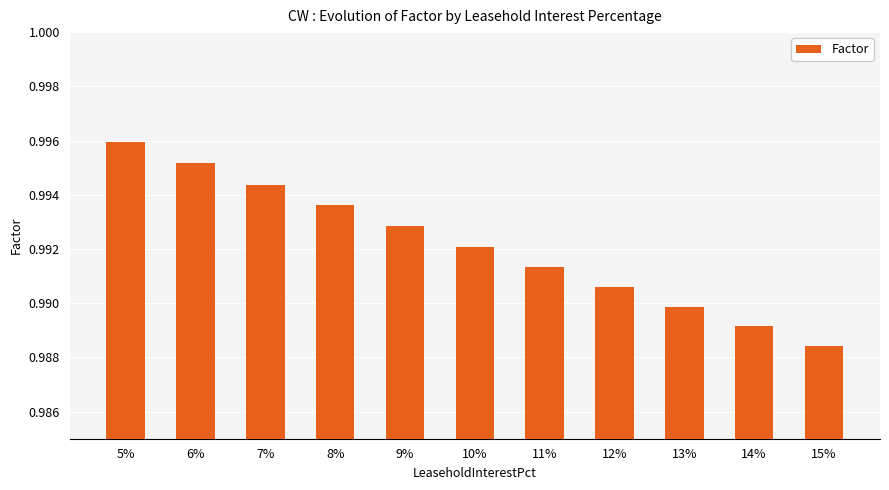

Which category has the highest value across all series?

5%